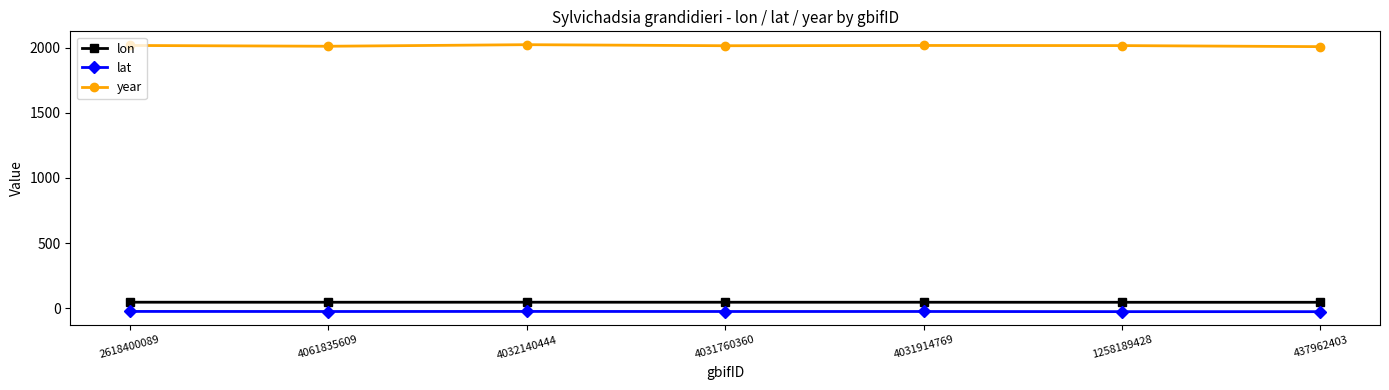

True or false: lat and year cross at least once.

False